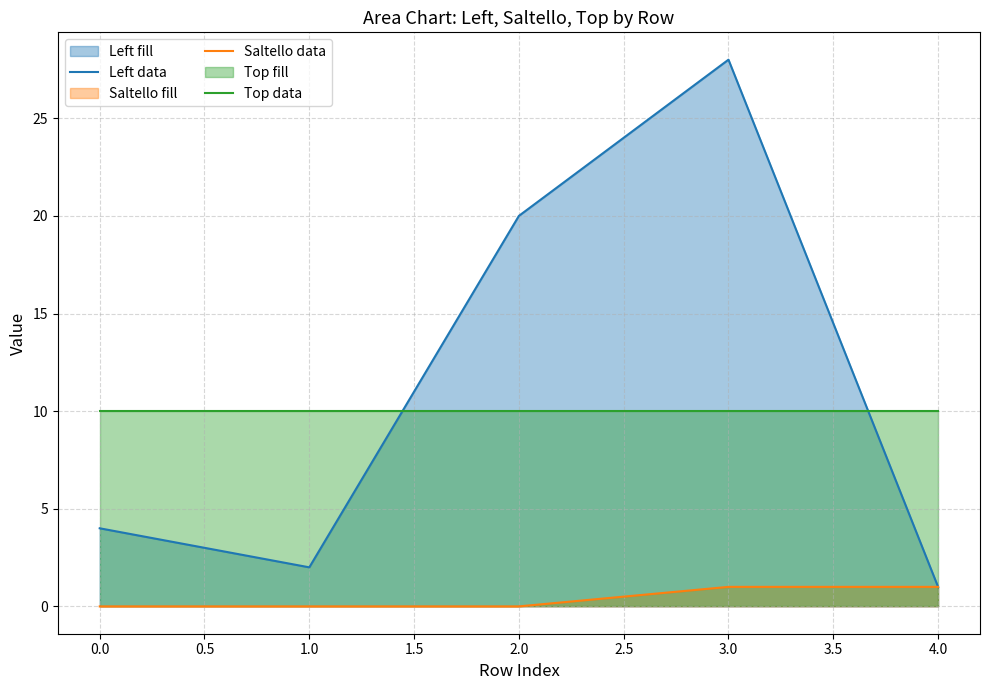

How many lines are shown in the chart?

3